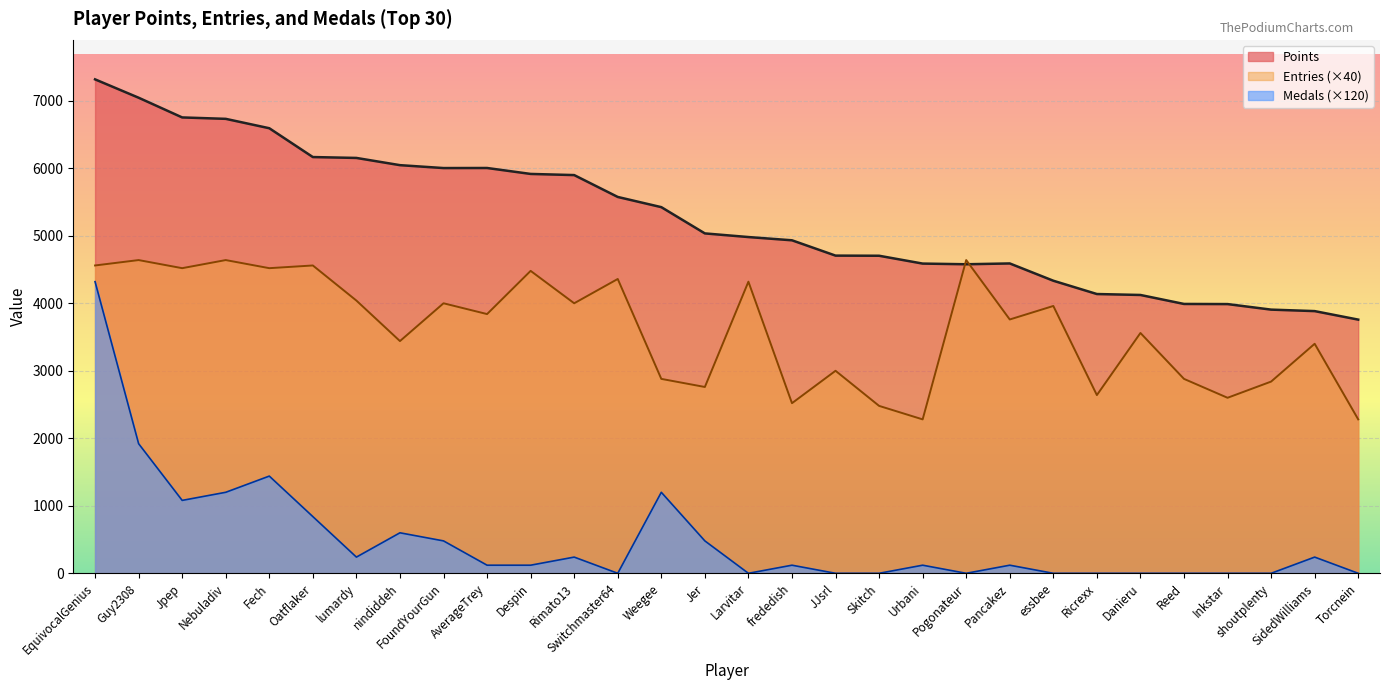

Which series changed the most between Jer and essbee?

Entries (×40)